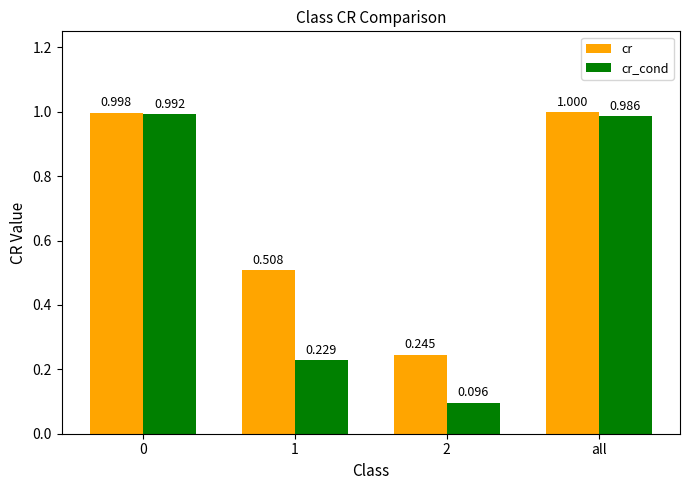

Which series has the largest total across all categories?

cr